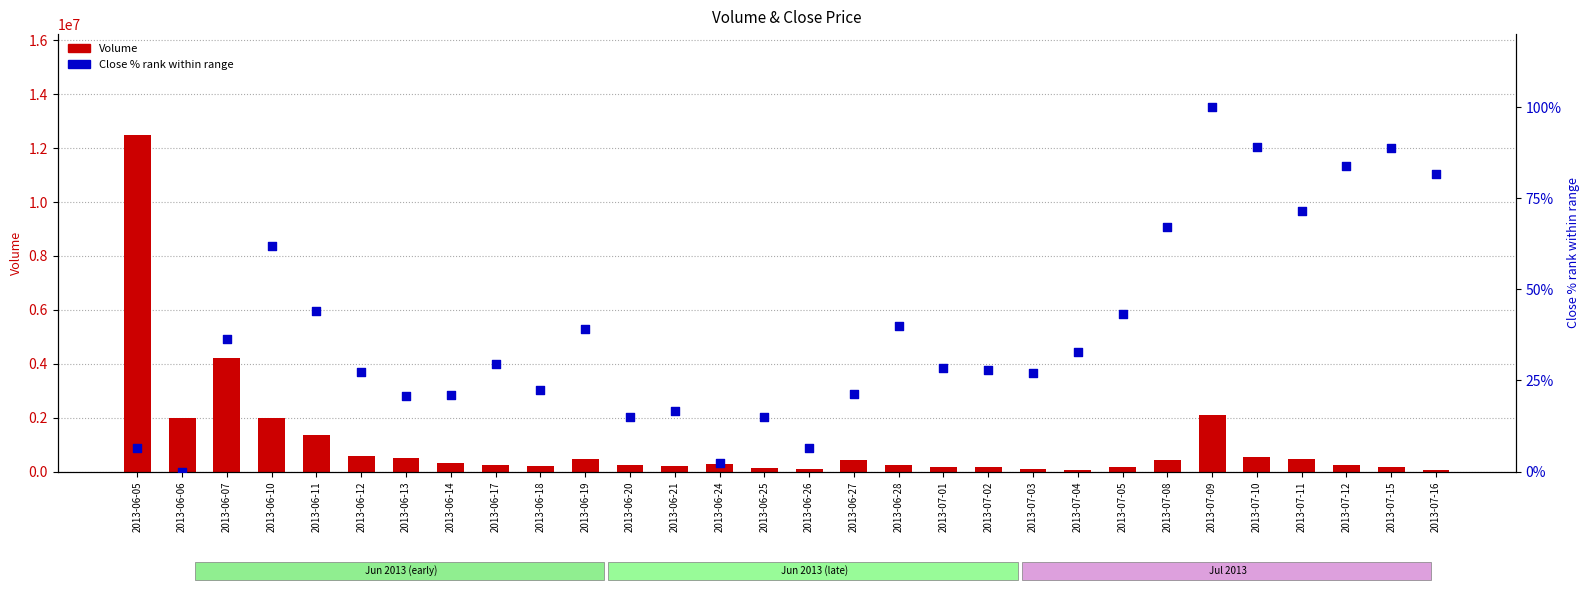

Which series has the largest Y range (max minus min)?

Volume